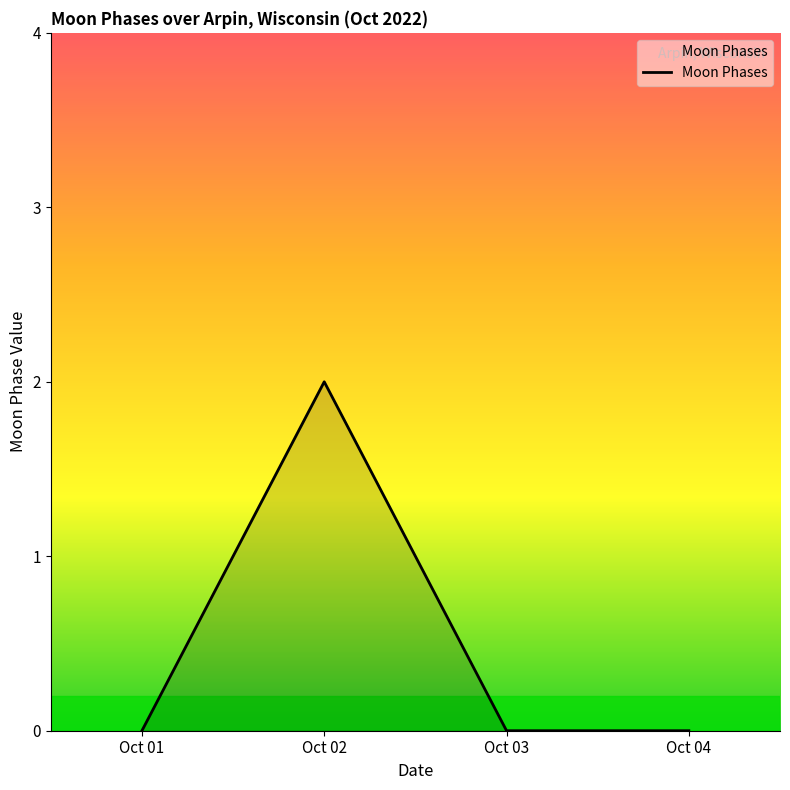

Count the values in the range 0 to 2.

4